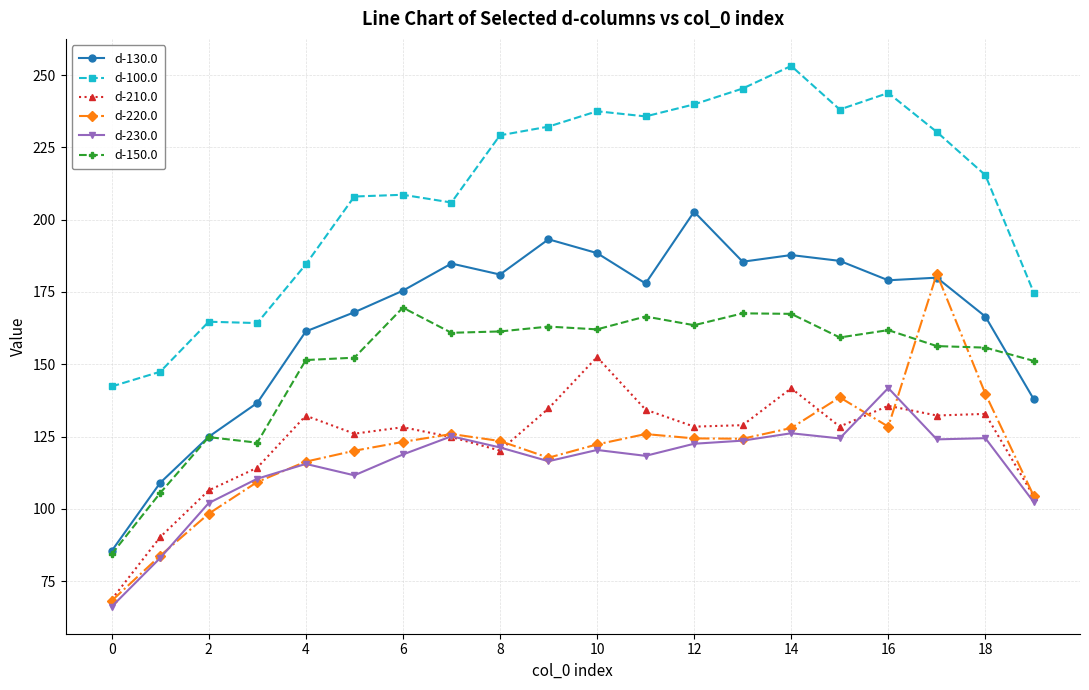

List the series in order of their peak value, lowest first.

d-230.0, d-210.0, d-150.0, d-220.0, d-130.0, d-100.0